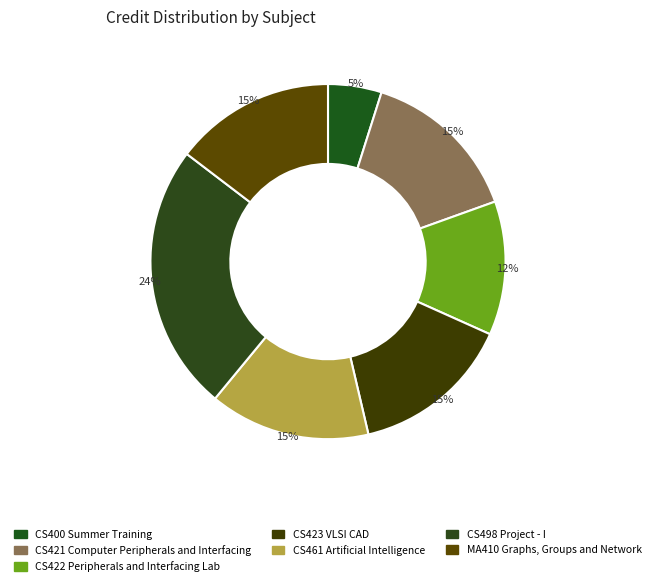

Is there any slice that represents more than half of the pie?

No